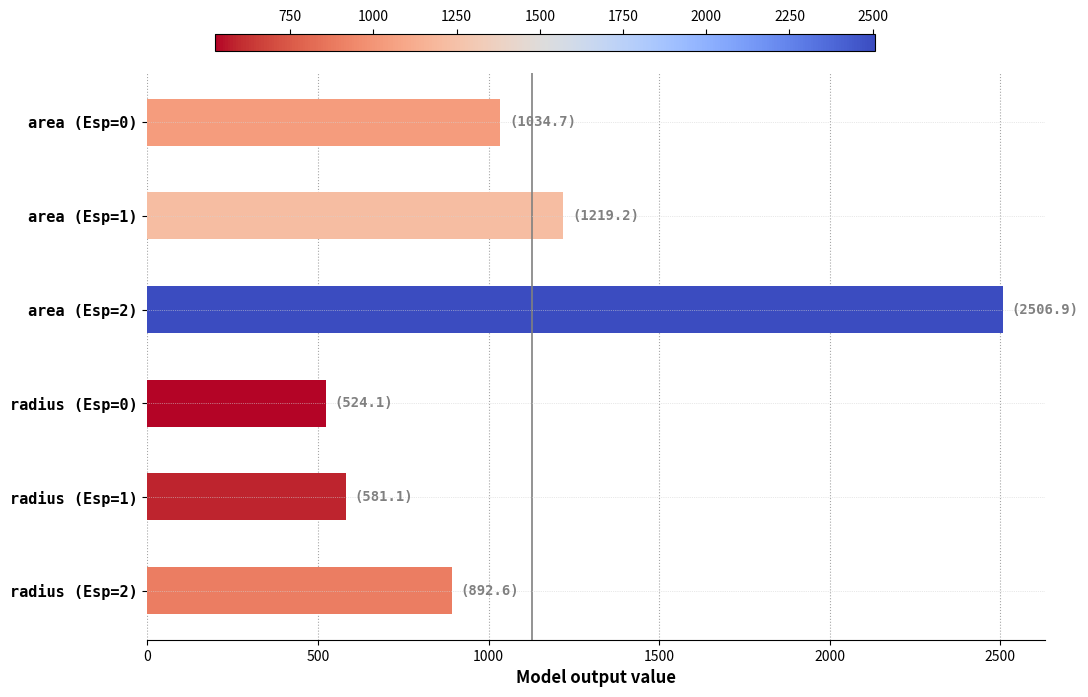

What is the greatest value displayed?

2506.9